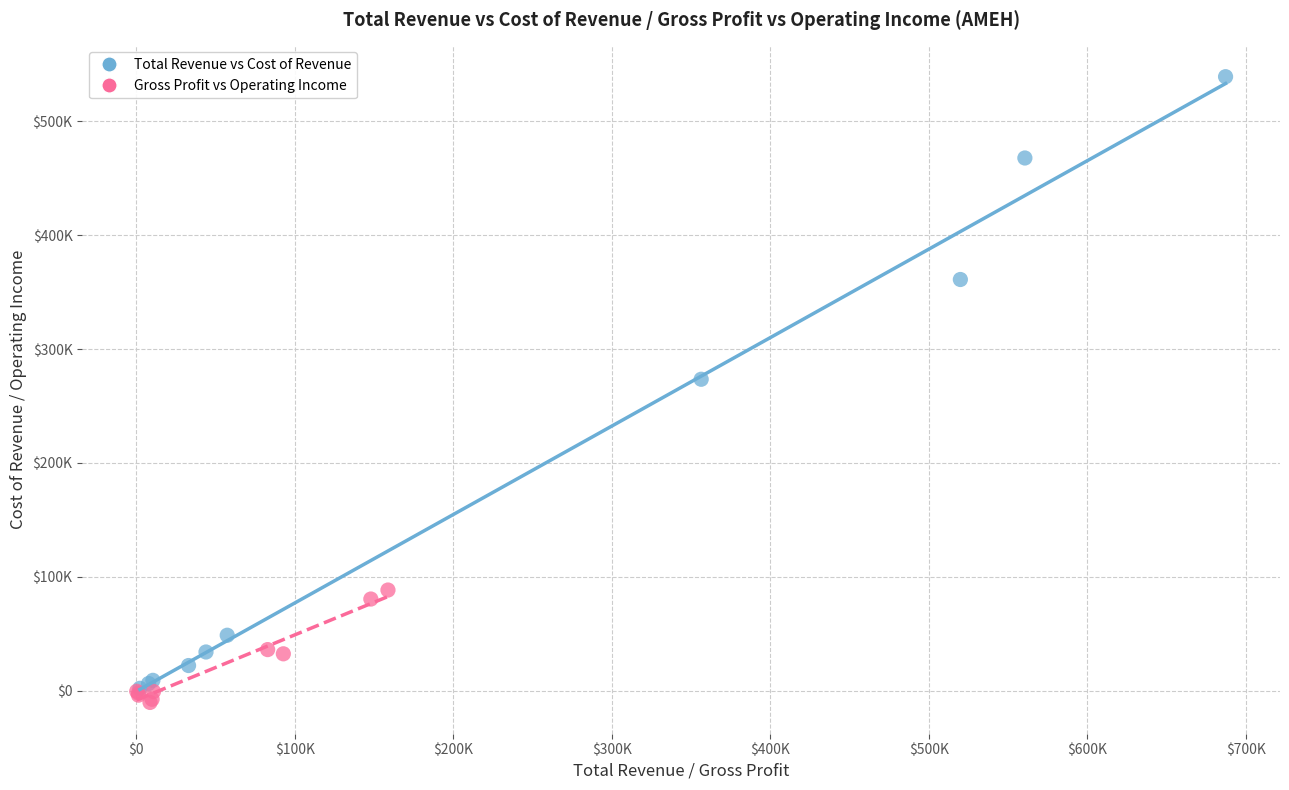

What are all the series names shown in the legend?

Total Revenue vs Cost of Revenue, Gross Profit vs Operating Income